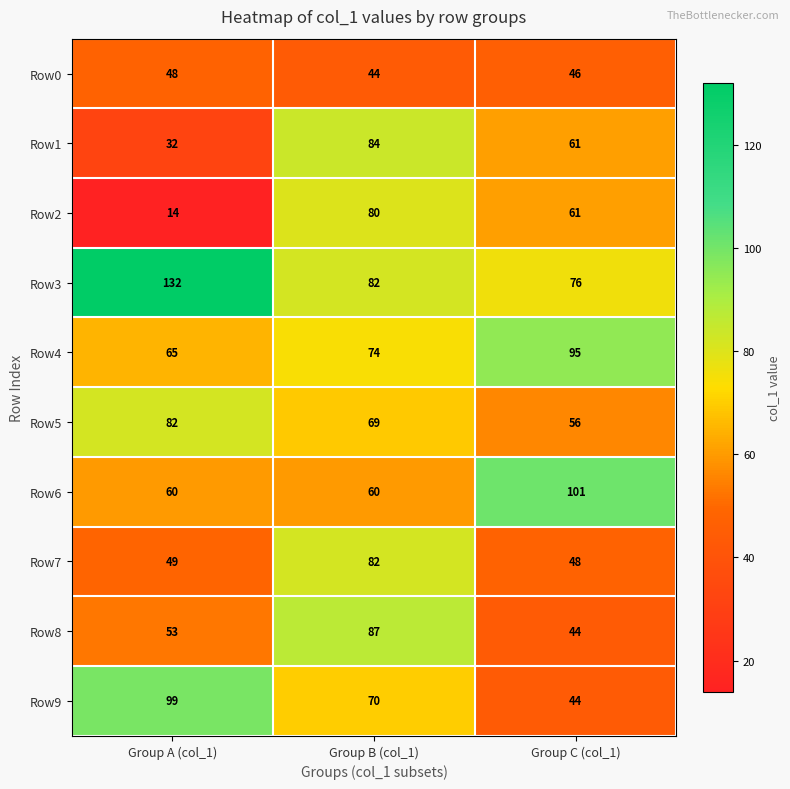

What is the total value across all series at Group C (col_1)?

632